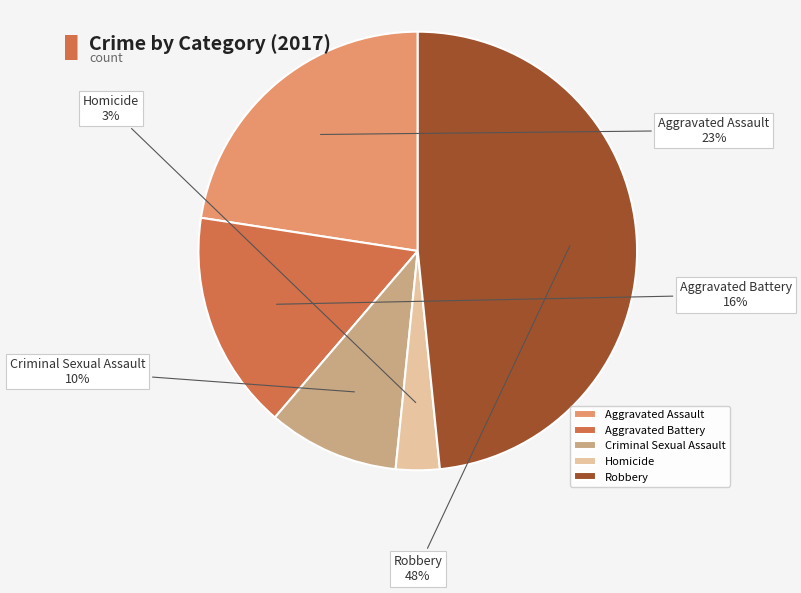

Is there a majority slice in this chart?

No